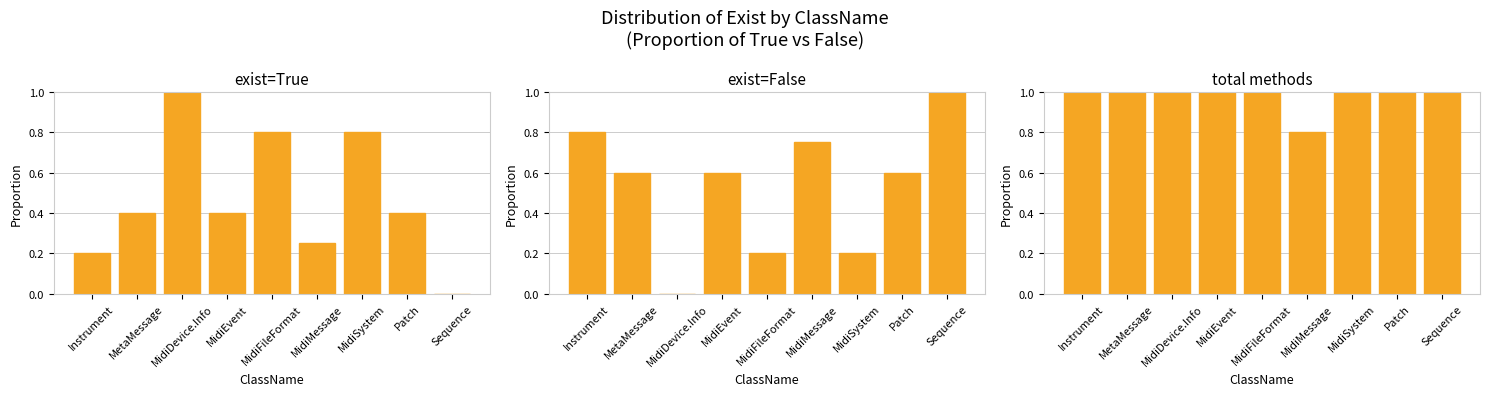

Which has a higher value, Sequence or MidiEvent?

MidiEvent